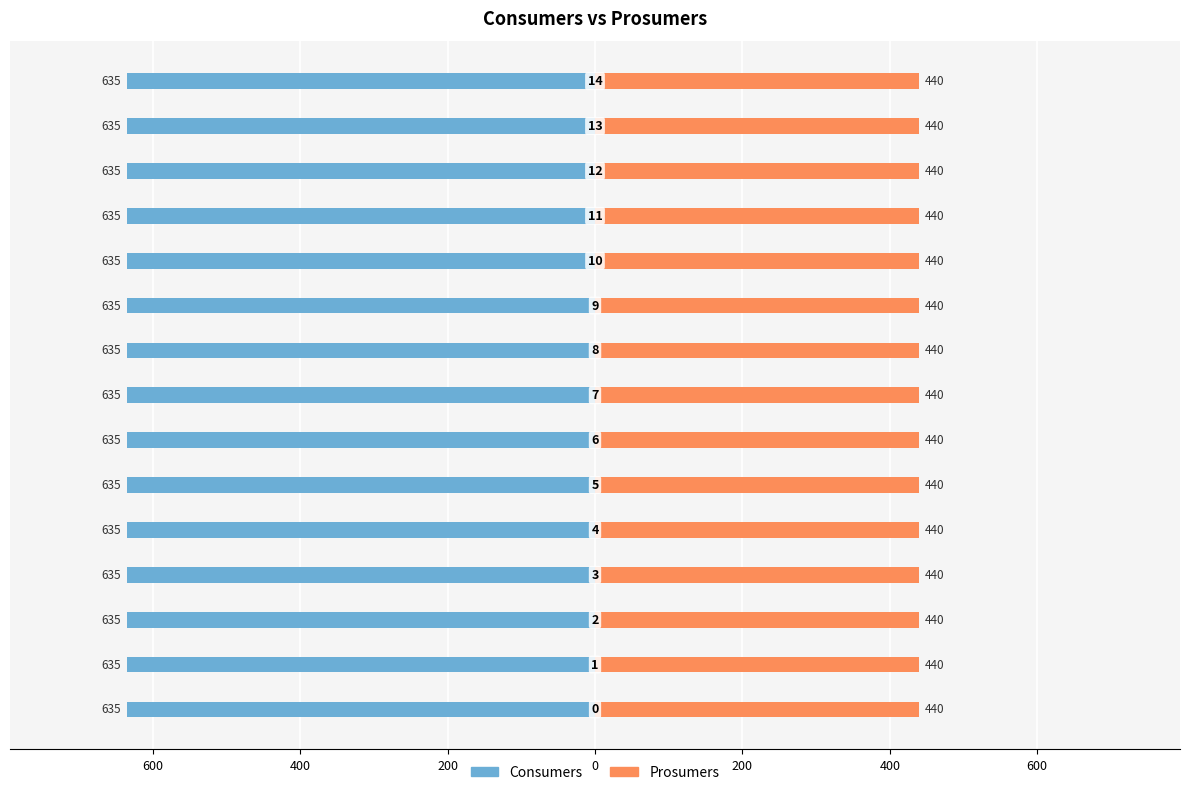

At 7, list the series in order from smallest to largest.

Prosumers, Consumers